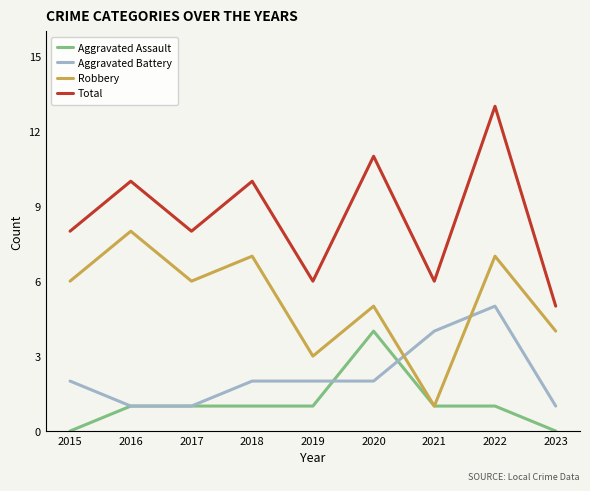

What are all the series names shown in the legend?

Aggravated Assault, Aggravated Battery, Robbery, Total